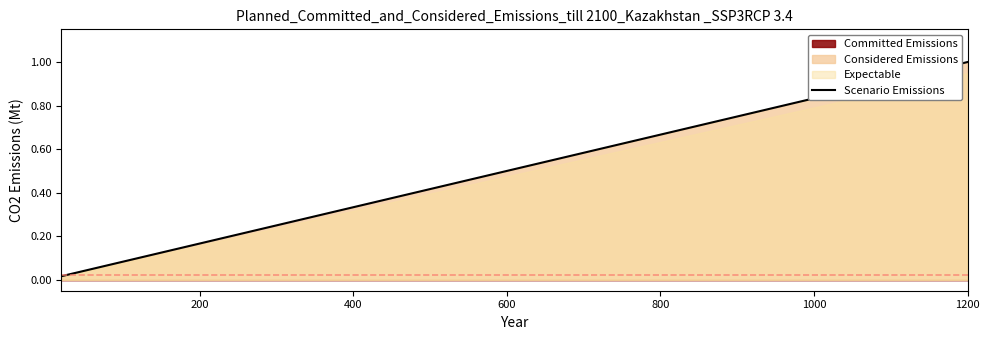

True or false: the data has more than 0 interior local peaks.

False